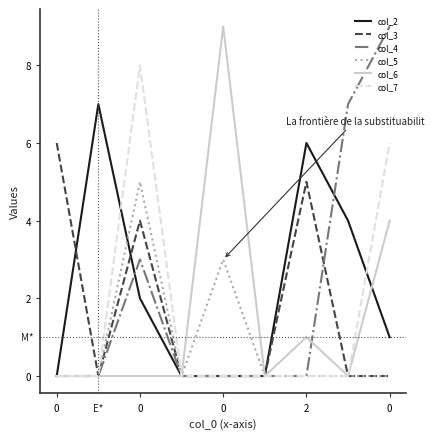

Reading left to right, transcribe all the data shown in this chart.

col_2: 0	7	2	0	0	0	6	4	1
col_3: 6	0	4	0	0	0	5	0	0
col_4: 0	0	3	0	0	0	0	7	9
col_5: 0	0	5	0	3	0	0	0	0
col_6: 0	0	0	0	9	0	1	0	4
col_7: 0	0	8	0	0	0	0	0	6